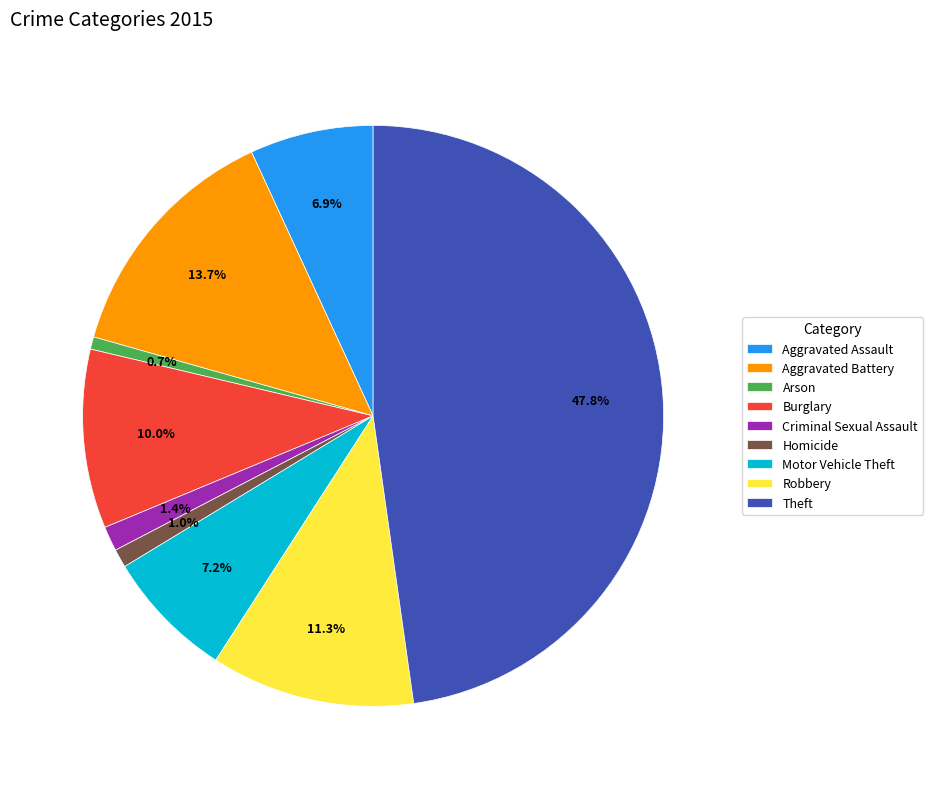

Which slice is the largest?

Theft